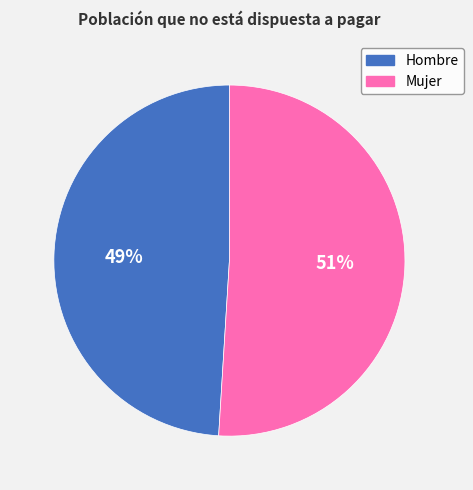

Is there a majority slice in this chart?

Yes